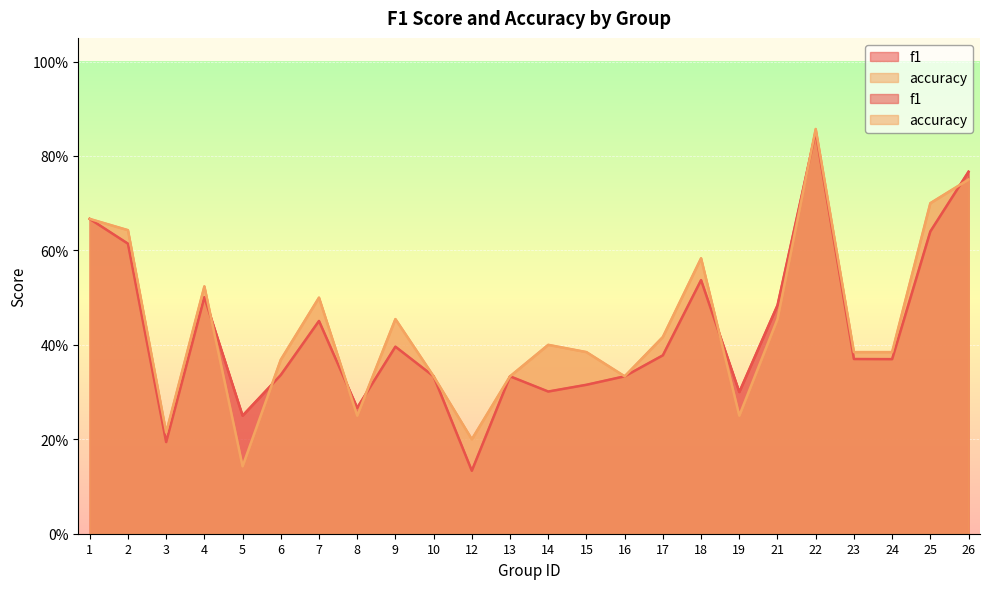

Reading right to left, list all the values displayed in this chart.

f1: 26=0.8	25=0.6	24=0.4	23=0.4	22=0.9	21=0.5	19=0.3	18=0.5	17=0.4	16=0.3	15=0.3	14=0.3	13=0.3	12=0.1	10=0.3	9=0.4	8=0.3	7=0.5	6=0.3	5=0.2	4=0.5	3=0.2	2=0.6	1=0.7
accuracy: 26=0.8	25=0.7	24=0.4	23=0.4	22=0.9	21=0.5	19=0.2	18=0.6	17=0.4	16=0.3	15=0.4	14=0.4	13=0.3	12=0.2	10=0.3	9=0.5	8=0.2	7=0.5	6=0.4	5=0.1	4=0.5	3=0.2	2=0.6	1=0.7